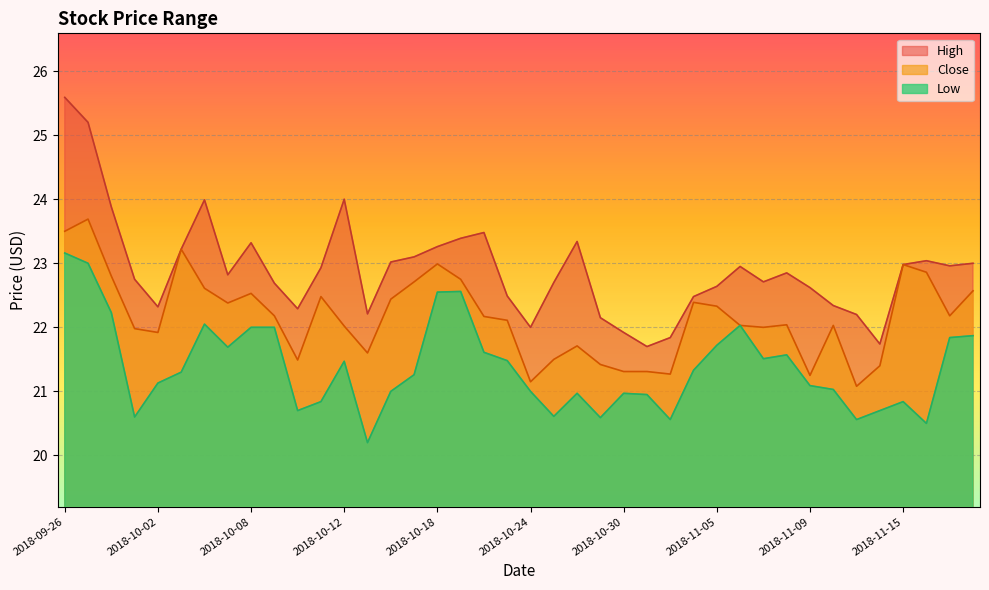

How many interior local peaks does the High series have?

8